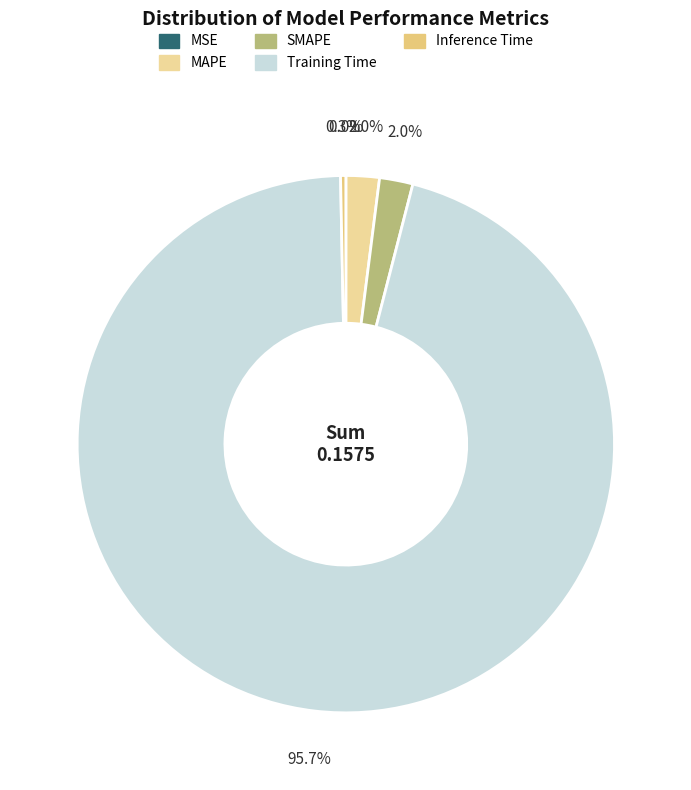

Combined, what portion of the pie is Training Time and SMAPE?

97.7%